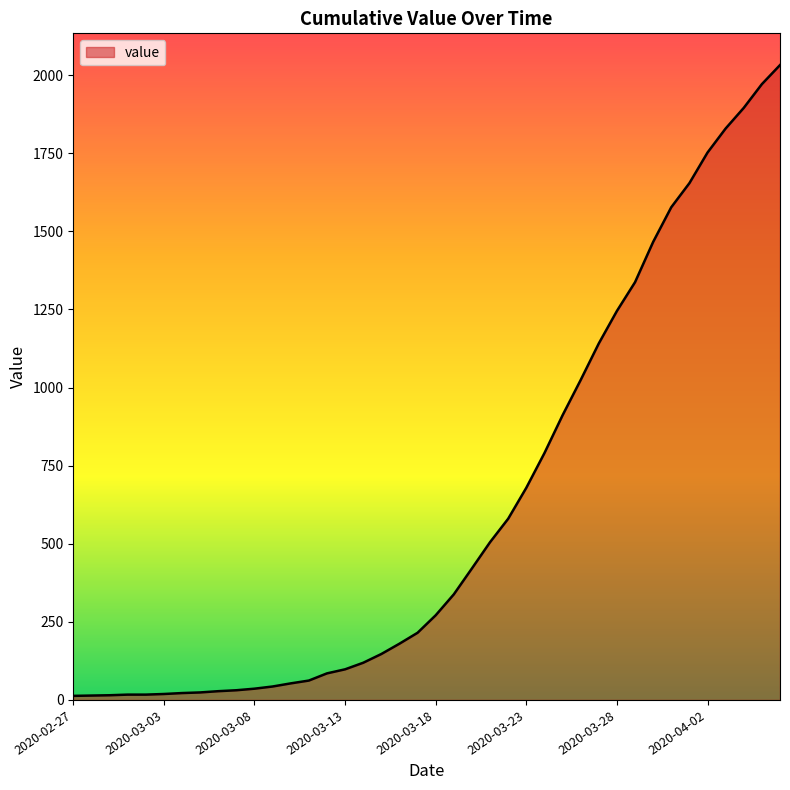

What is the difference between the maximum and minimum values?

2019